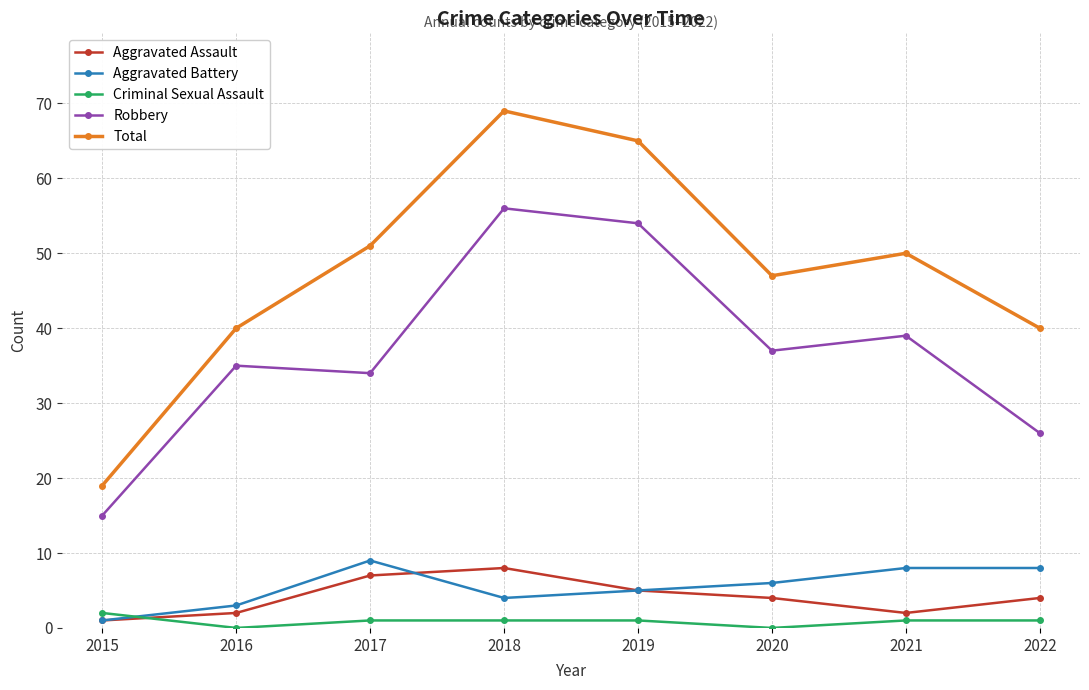

At how many categories does at least one series exceed 44?

5